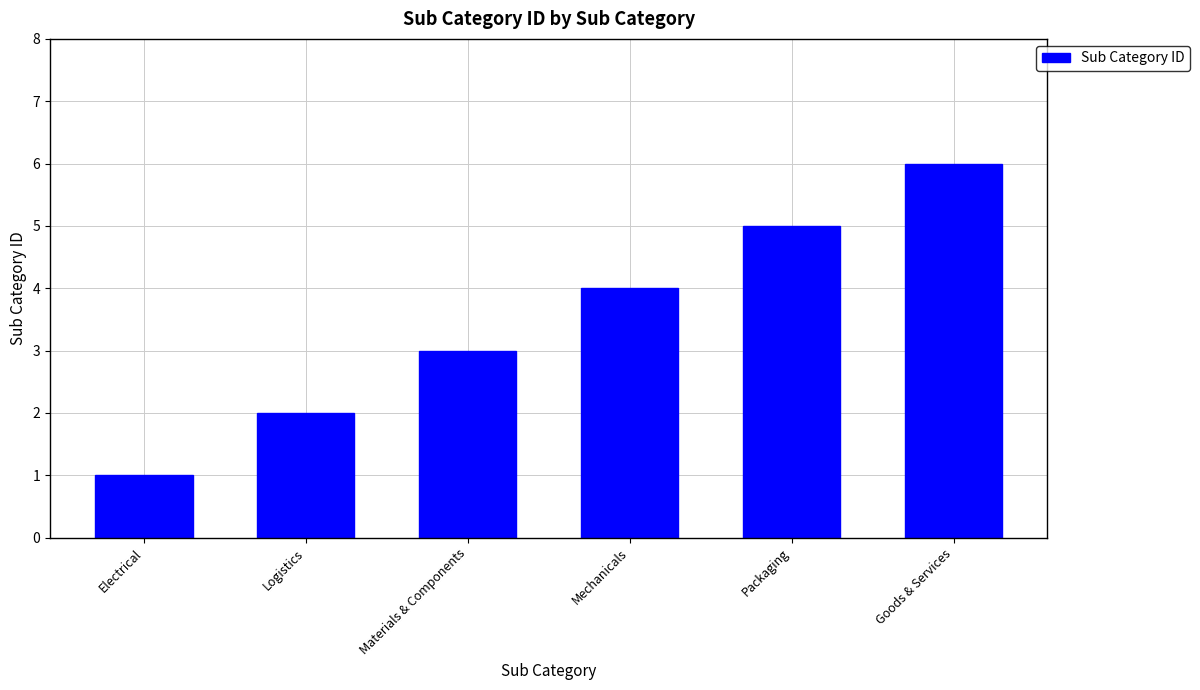

What is the approximate value at Logistics?

2